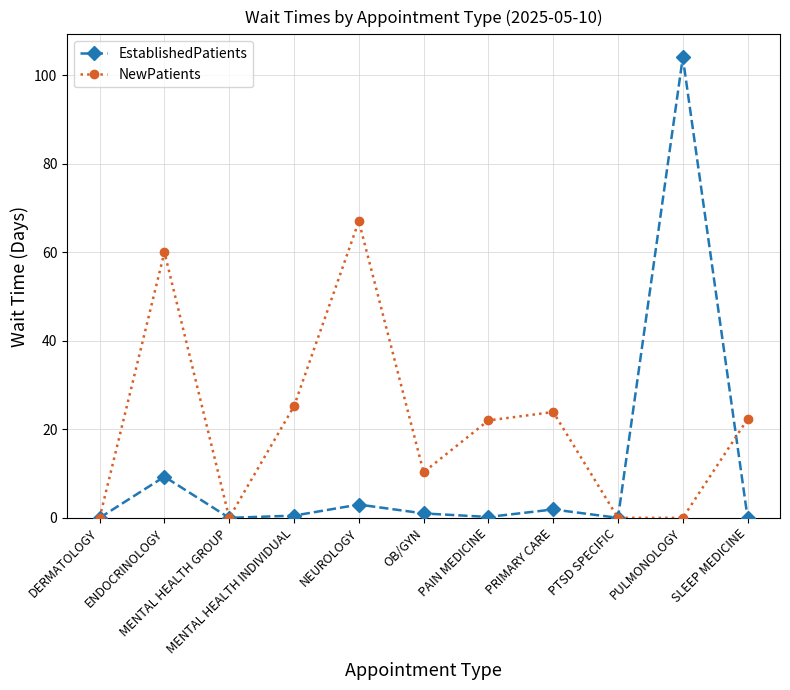

True or false: NewPatients has more than 1 interior local peaks.

True